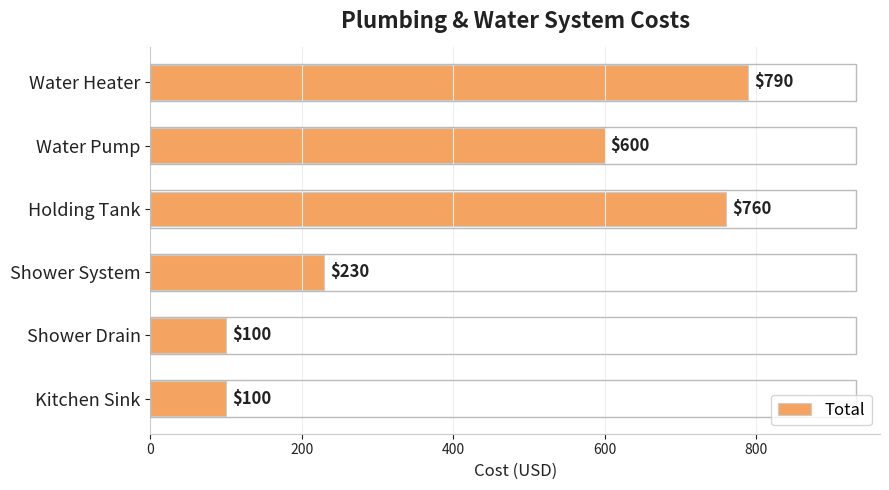

What is the sum of all values?

2580